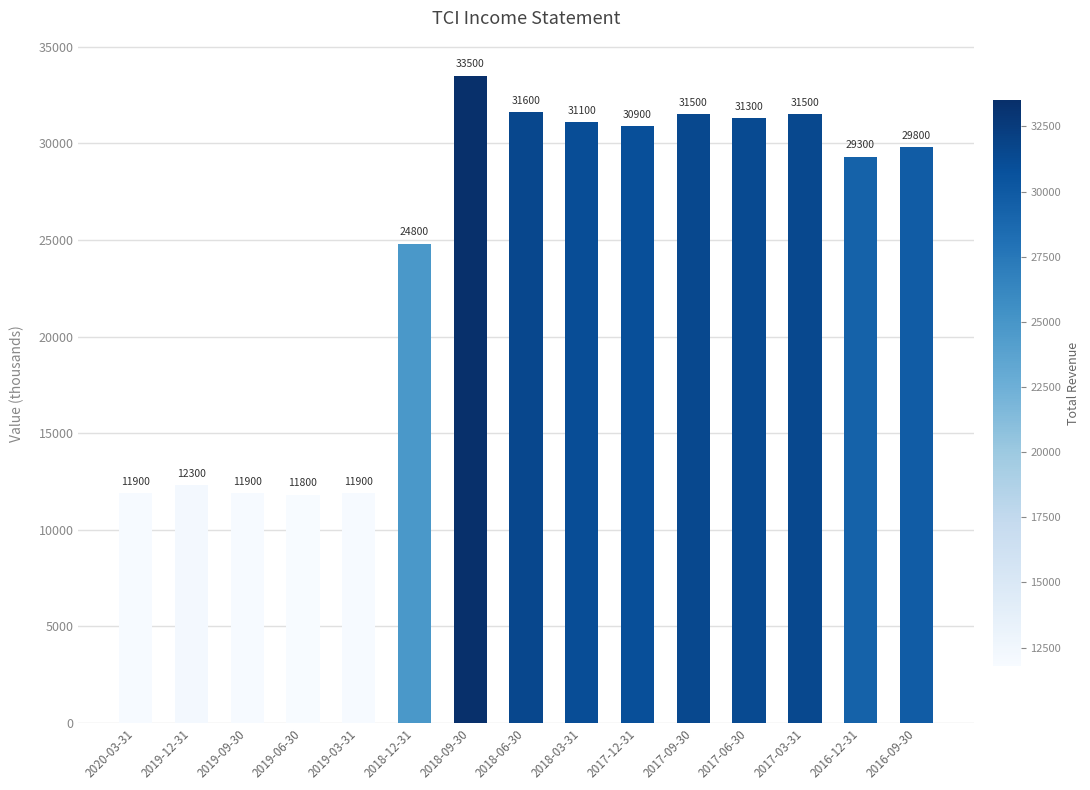

The value at 2016-12-31 is 41042. True or false?

False